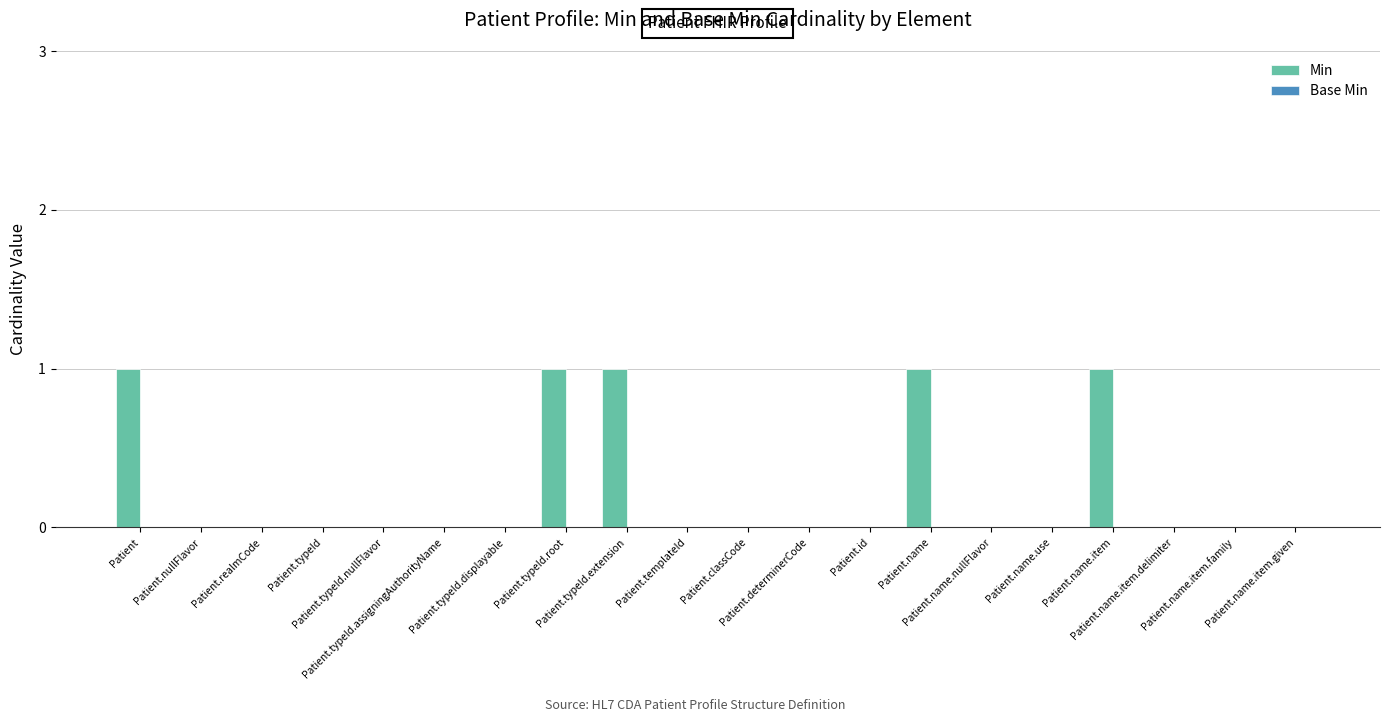

What is the sum of all values?

5